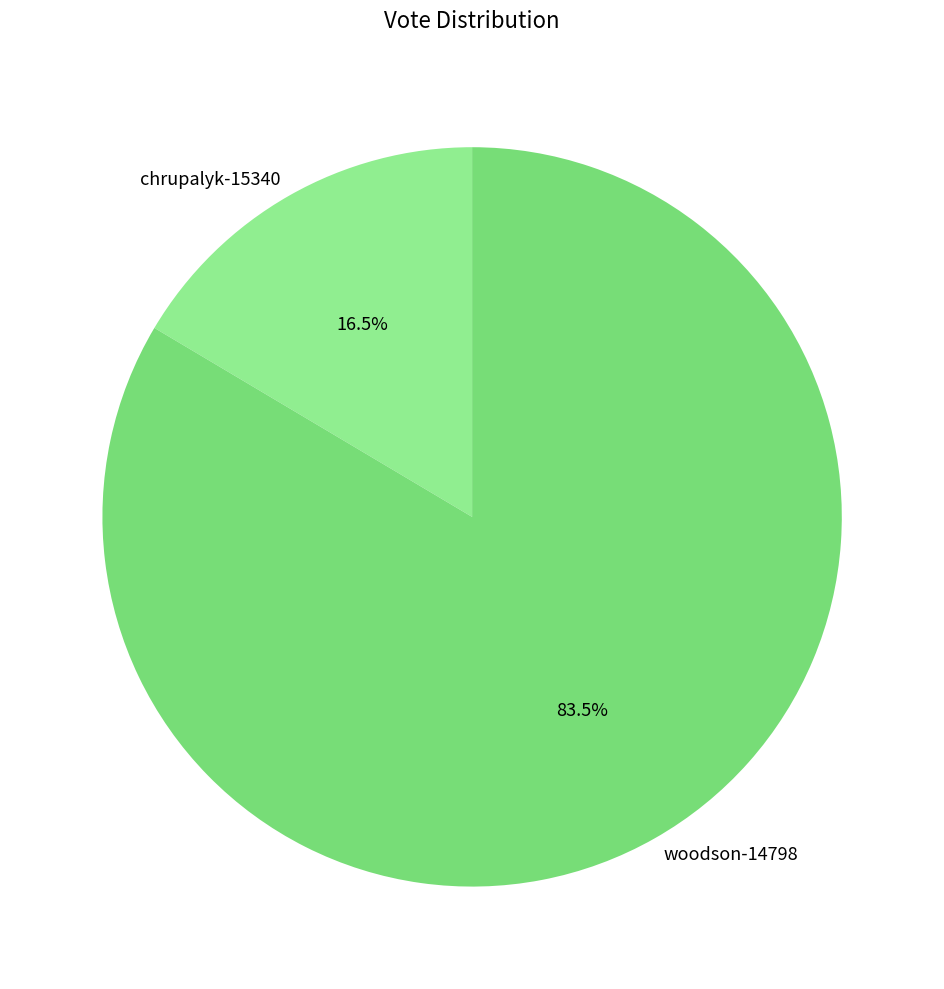

What is the ratio of the value at chrupalyk-15340 to the value at woodson-14798?

0.2